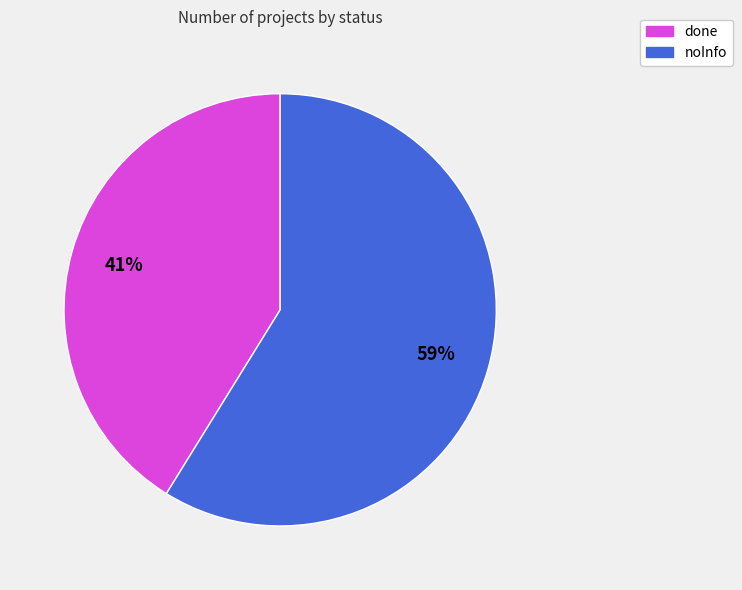

Is it true that noInfo is 59% of the pie?

True